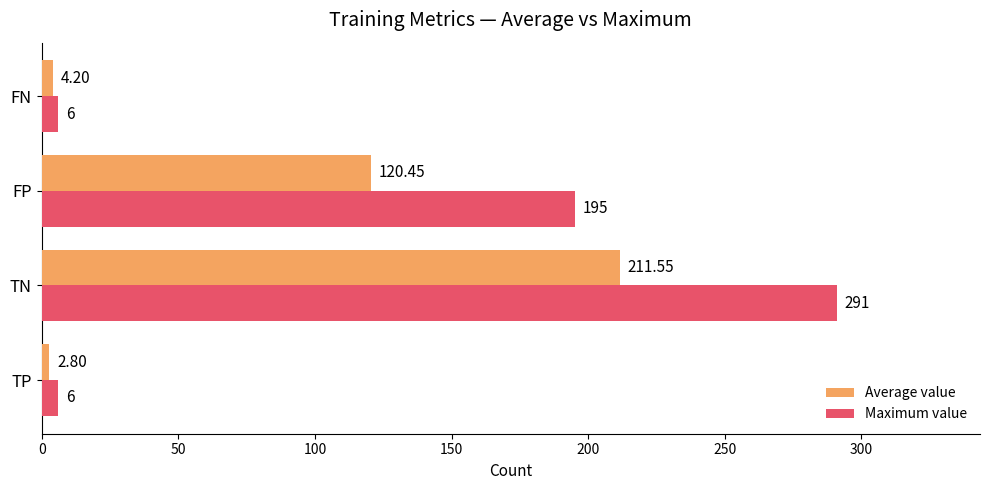

Where is Maximum value nearest to the value 148?

FP